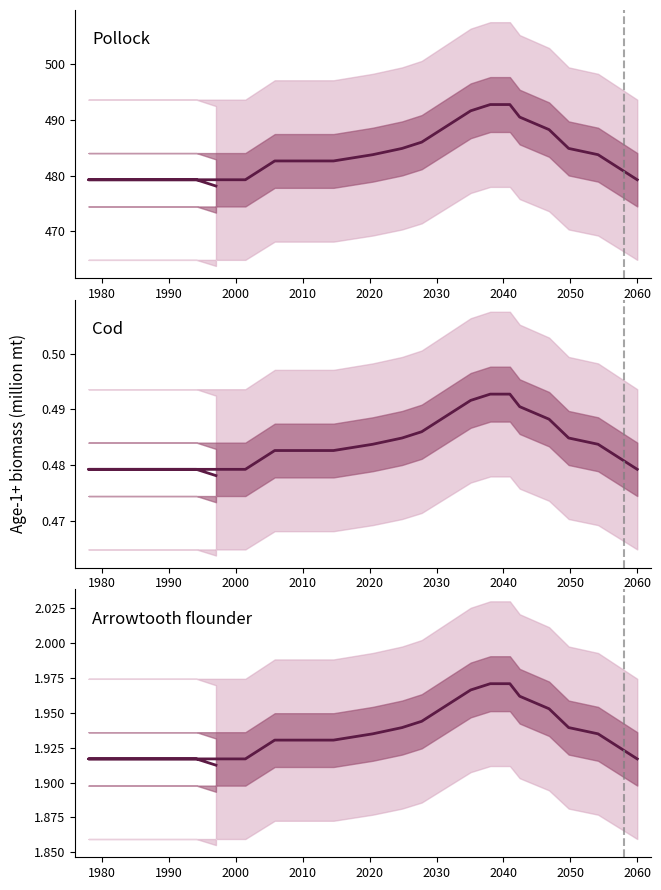

The chart shows a value of 2.9 at 23. True or false?

False